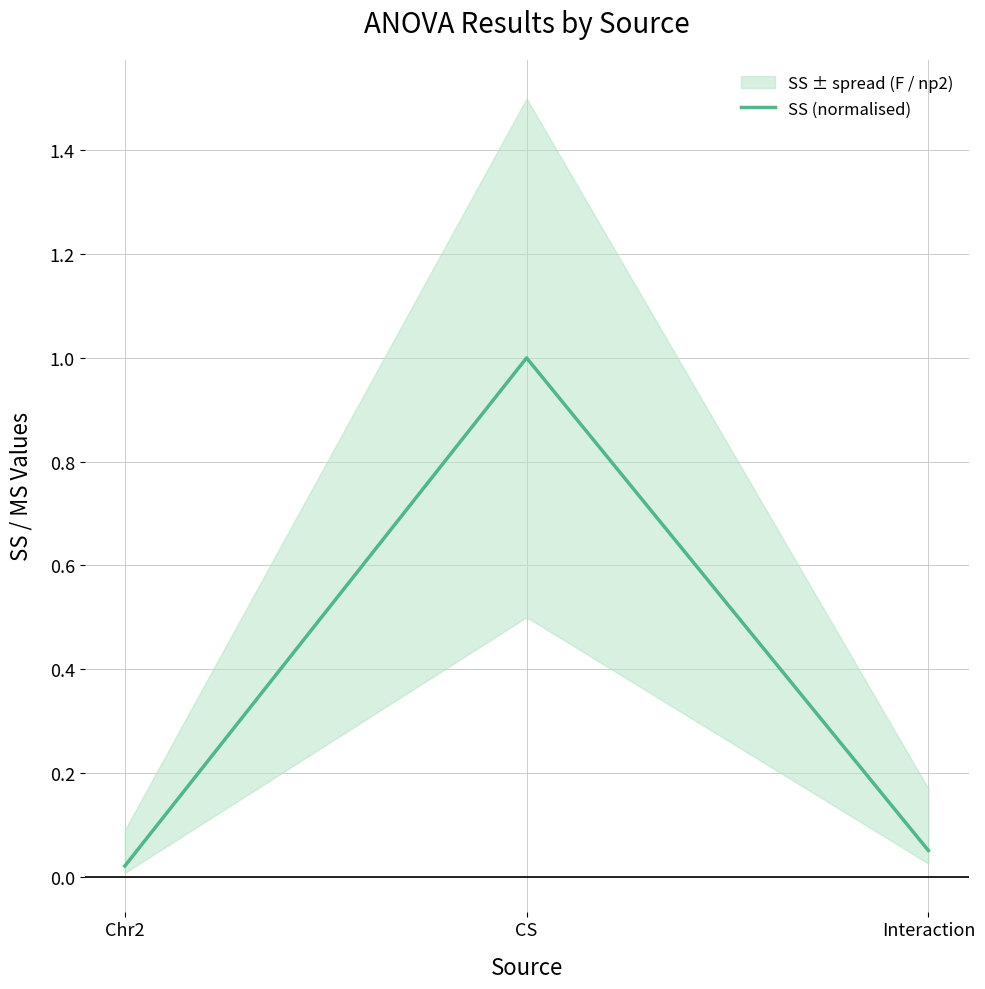

Is it true that the value at Chr2 is 0.0?

True